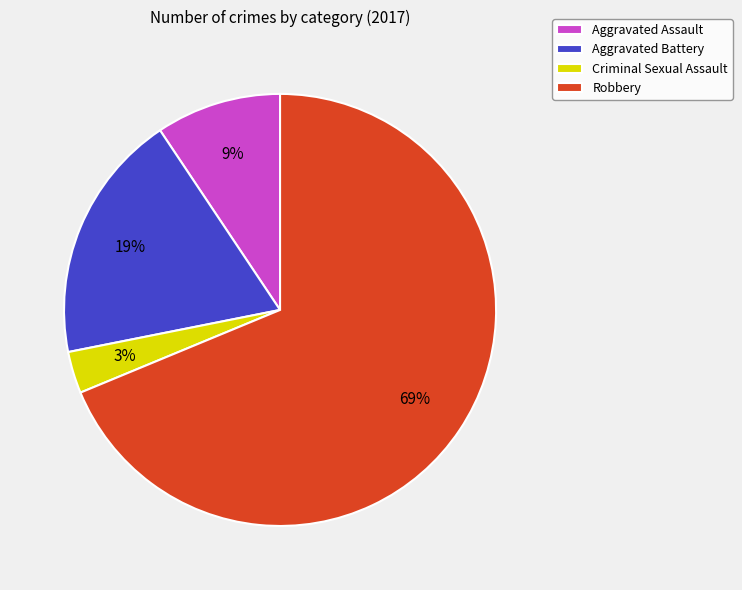

To the nearest percent, what is the combined percentage of Aggravated Battery and Aggravated Assault?

28%